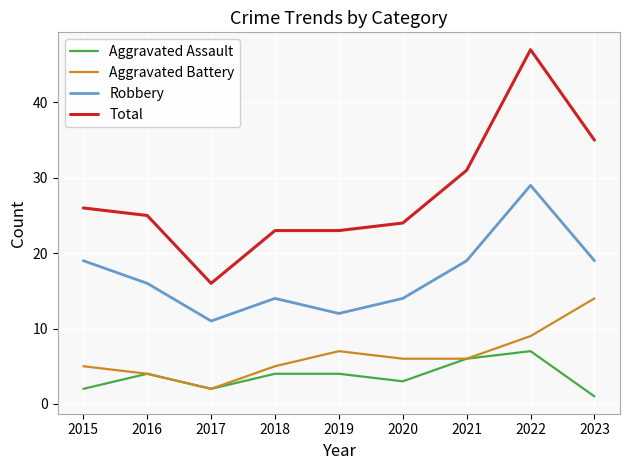

What is the difference between the maximum and minimum values in the Total series?

31